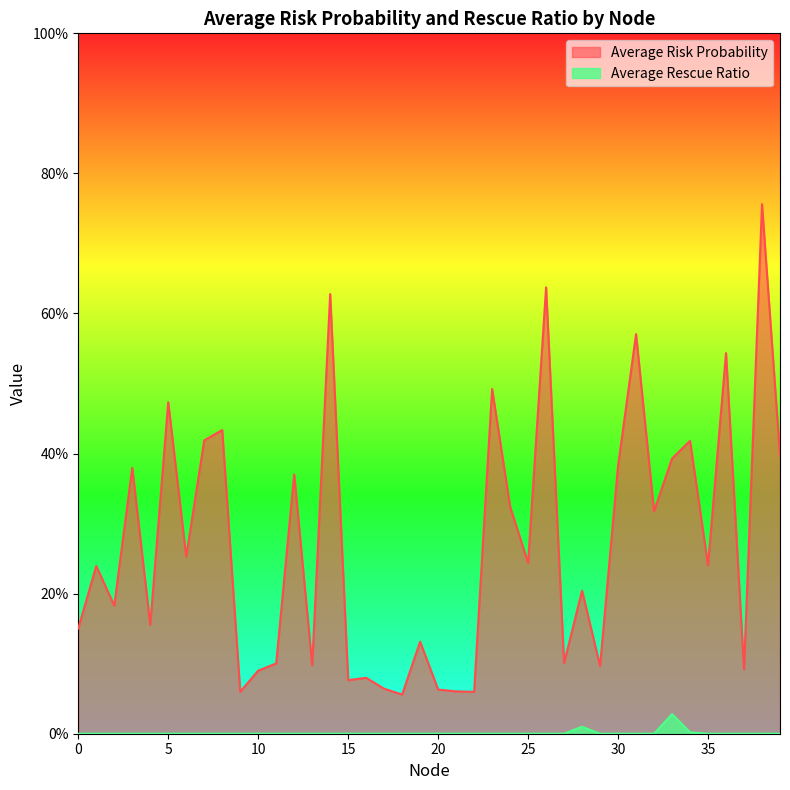

Does the chart display data point markers on the line(s)?

No